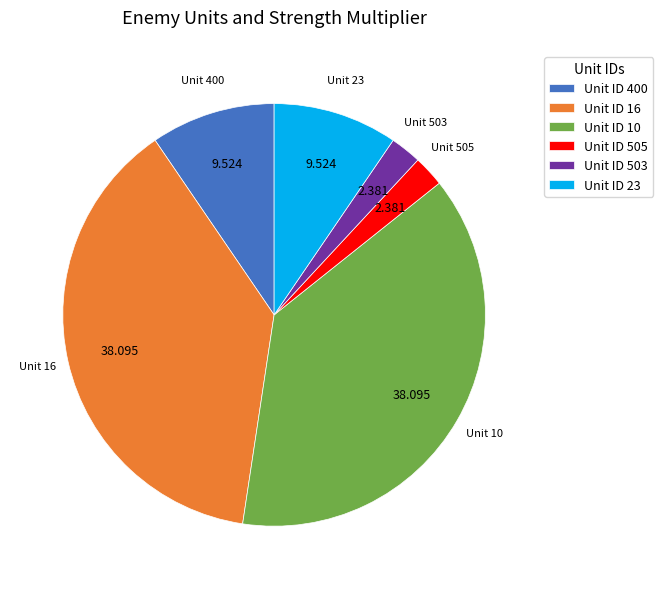

Is there a majority slice in this chart?

No